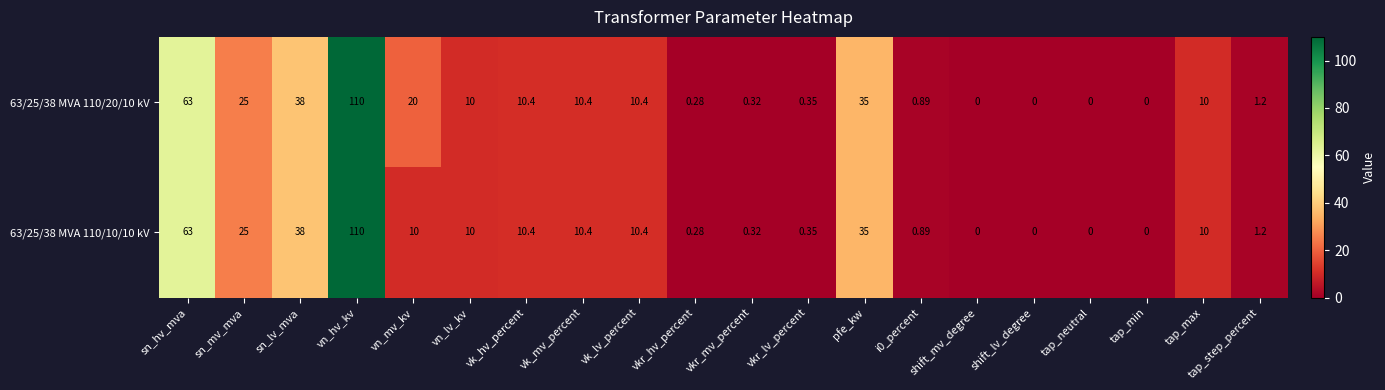

At which label is 63/25/38 MVA 110/20/10 kV closest to 55?

sn_hv_mva